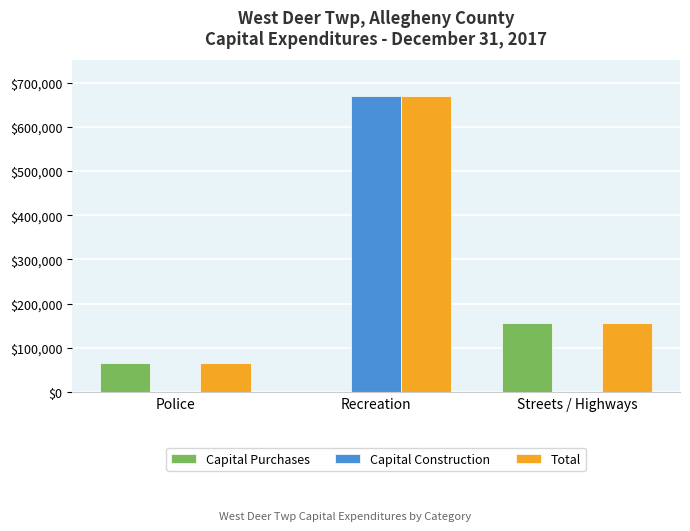

True or false: Capital Construction has a value of 0 at Police.

True